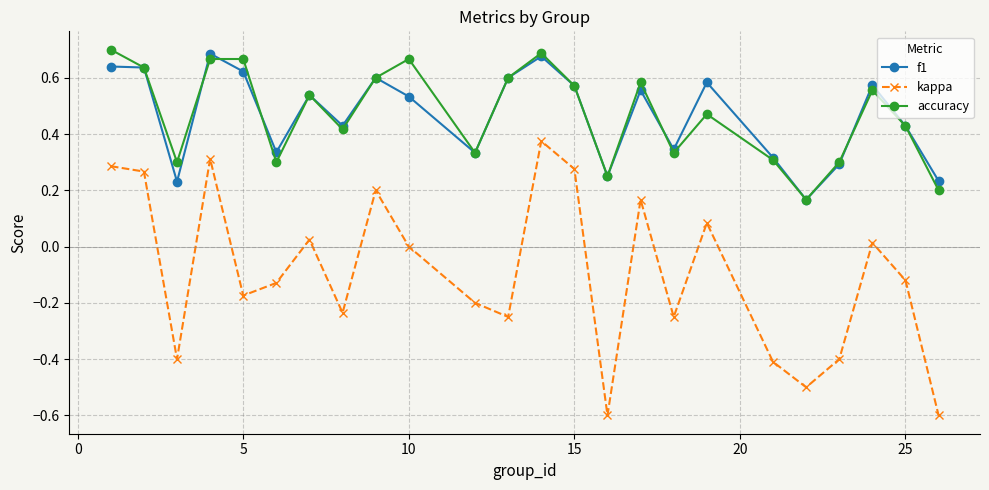

Which series has the largest range (max minus min)?

kappa